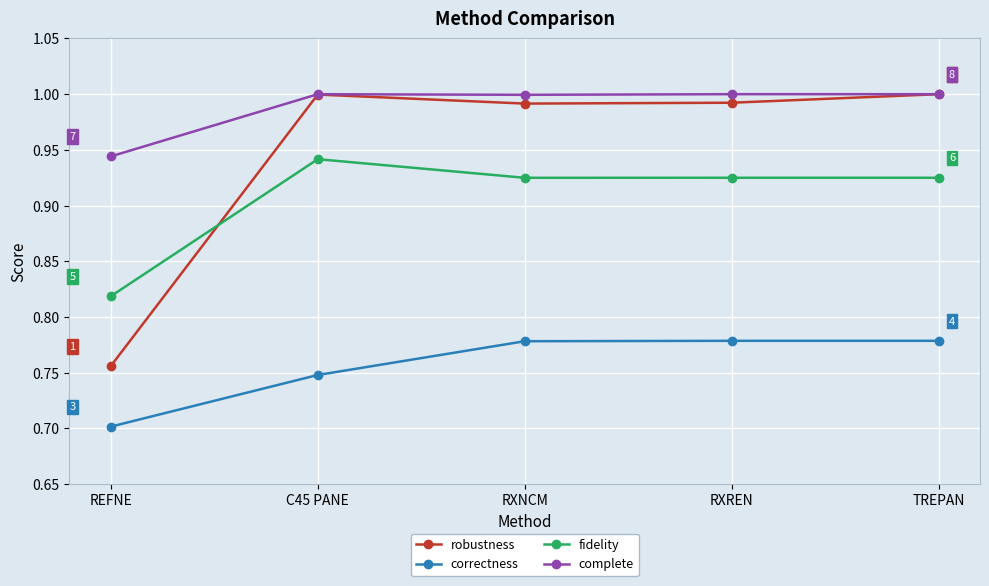

What position from the left is C45 PANE?

2